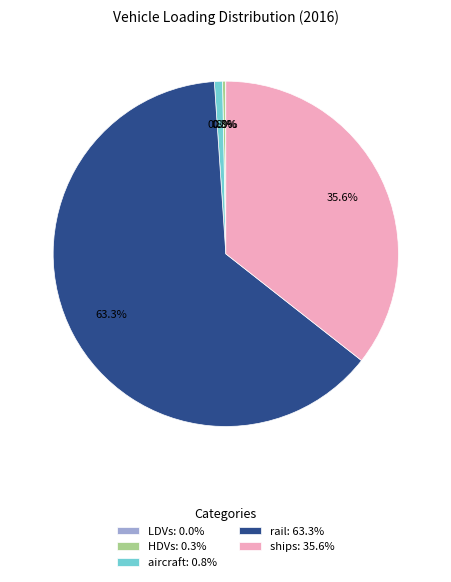

Which slice is the largest?

rail: 63.3%